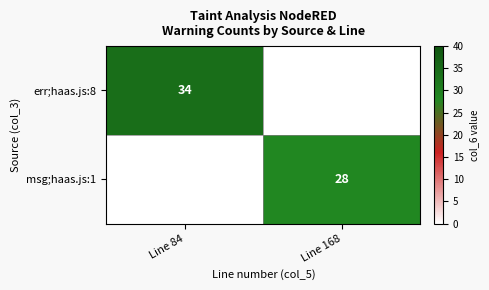

What is the total value across all series at Line 168?

28